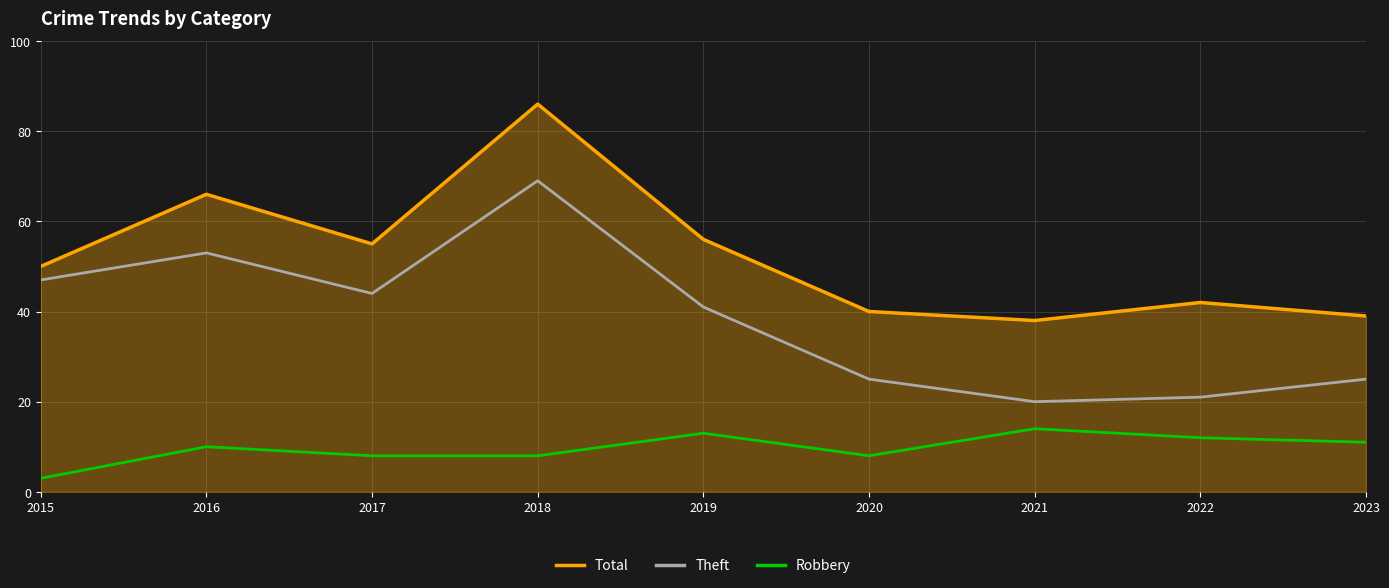

In Robbery, how many points are higher than both neighbors (excluding endpoints)?

3